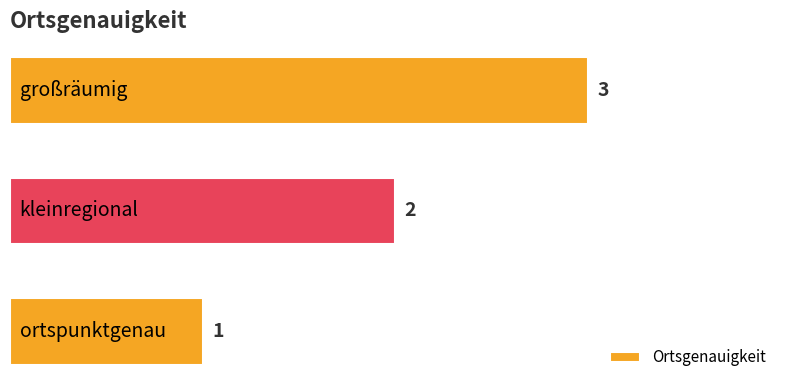

What is the maximum value shown in the chart?

3